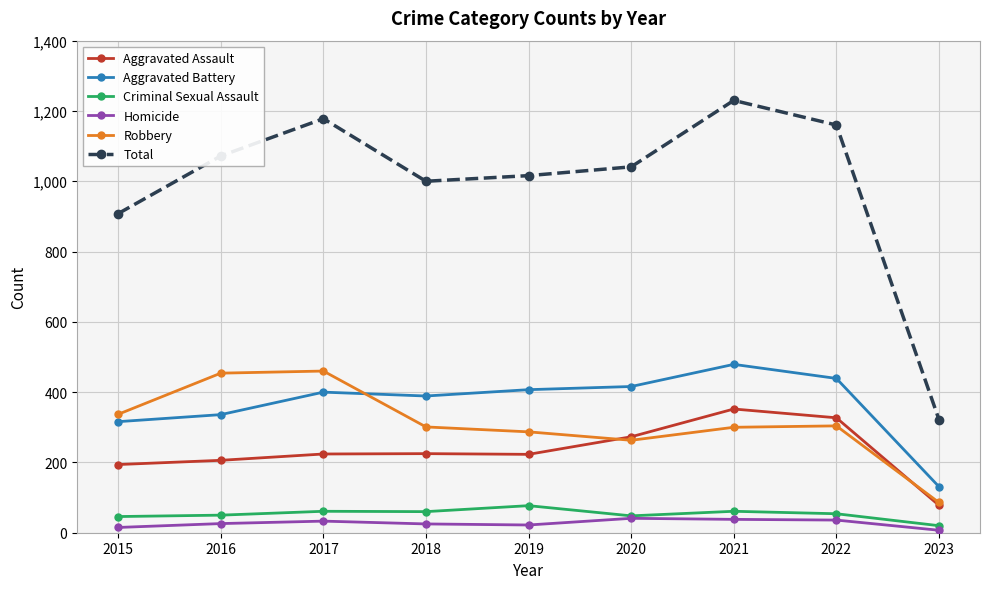

At 2017, list the series in order from smallest to largest.

Homicide, Criminal Sexual Assault, Aggravated Assault, Aggravated Battery, Robbery, Total